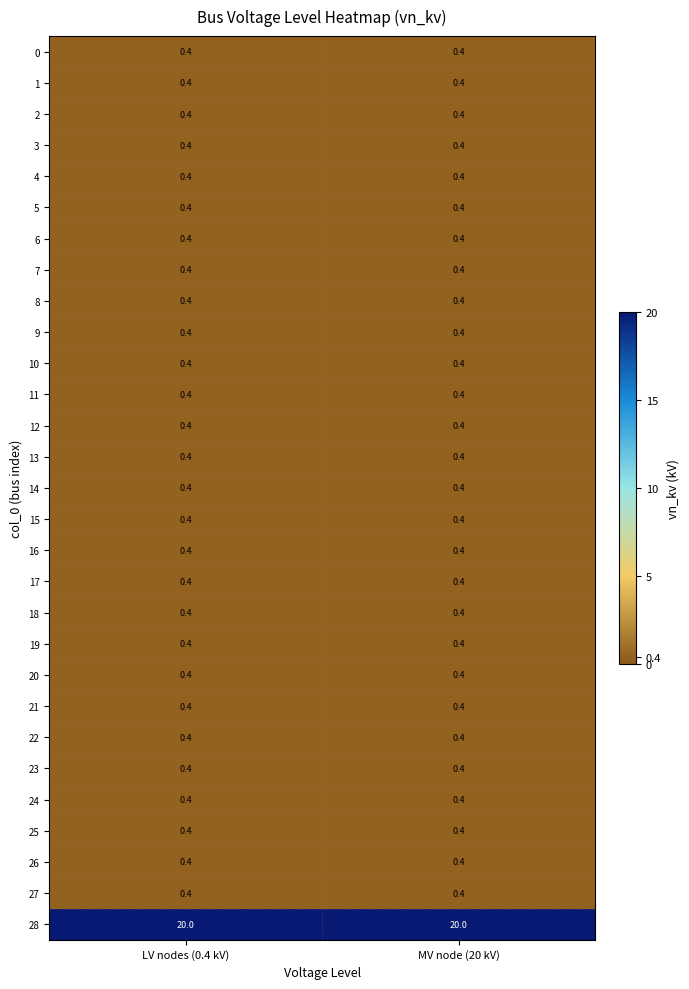

What is the sum of the 2 values at MV node (20 kV) and LV nodes (0.4 kV)?

0.8